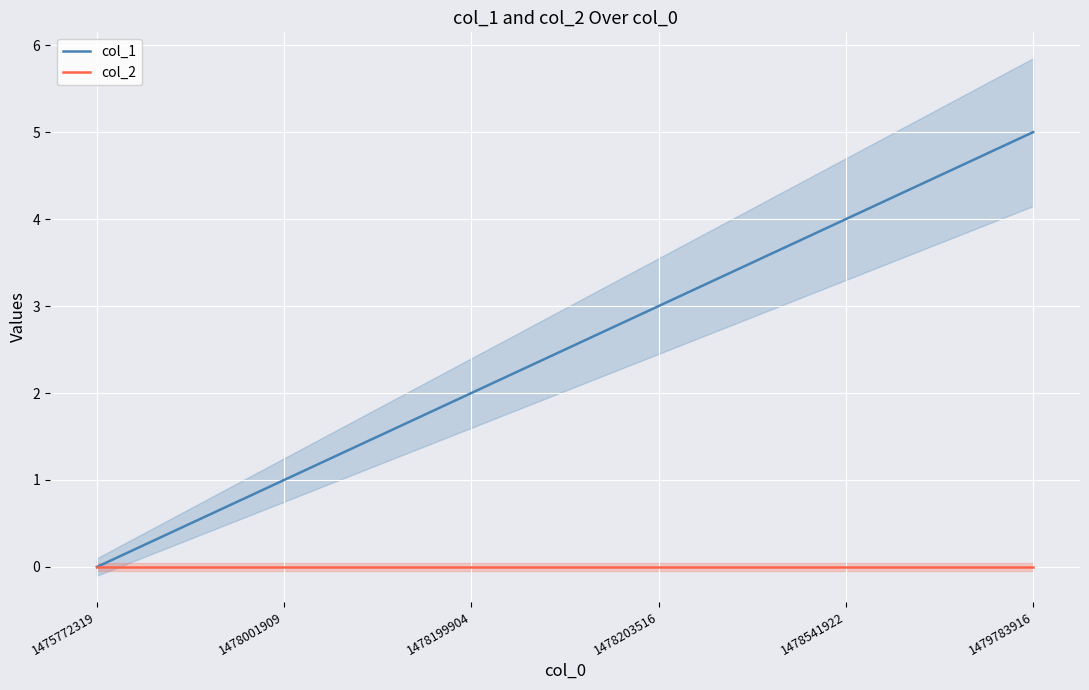

True or false: col_1 and col_2 cross at least once.

False